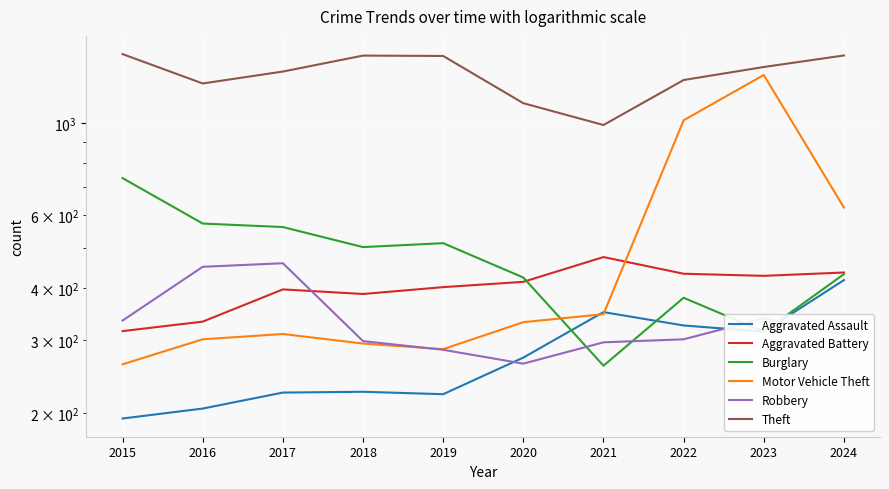

What is the highest value of the Motor Vehicle Theft series?

1304